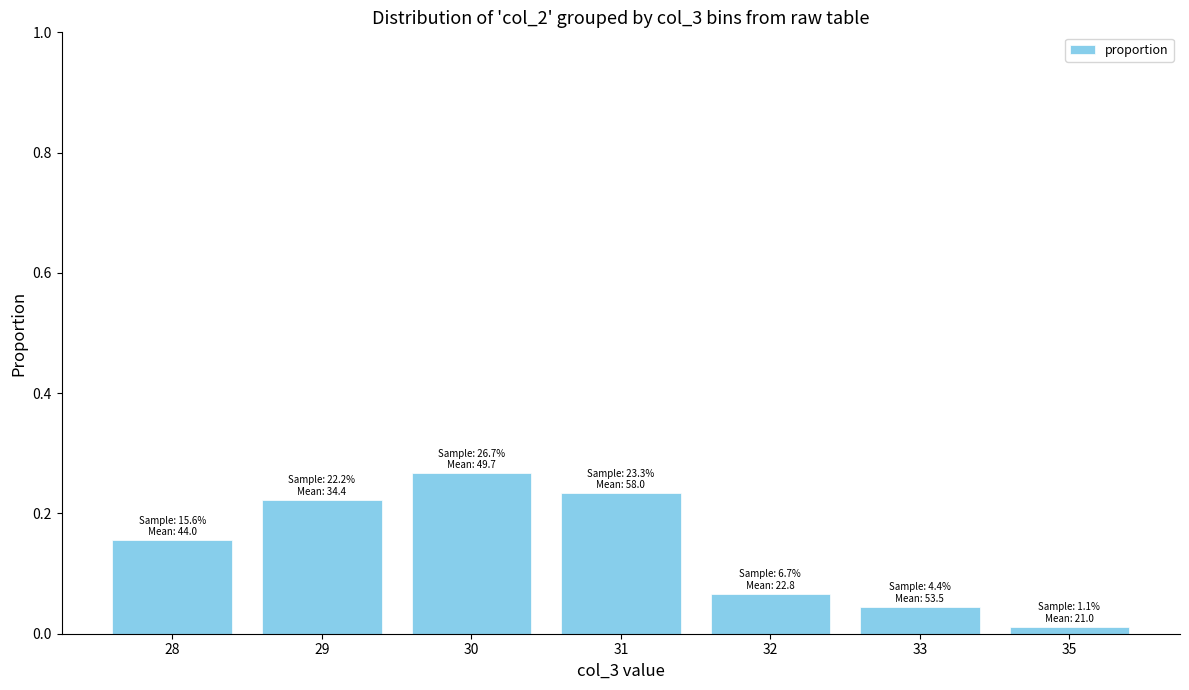

Are the bars grouped side by side (vs. stacked)?

No